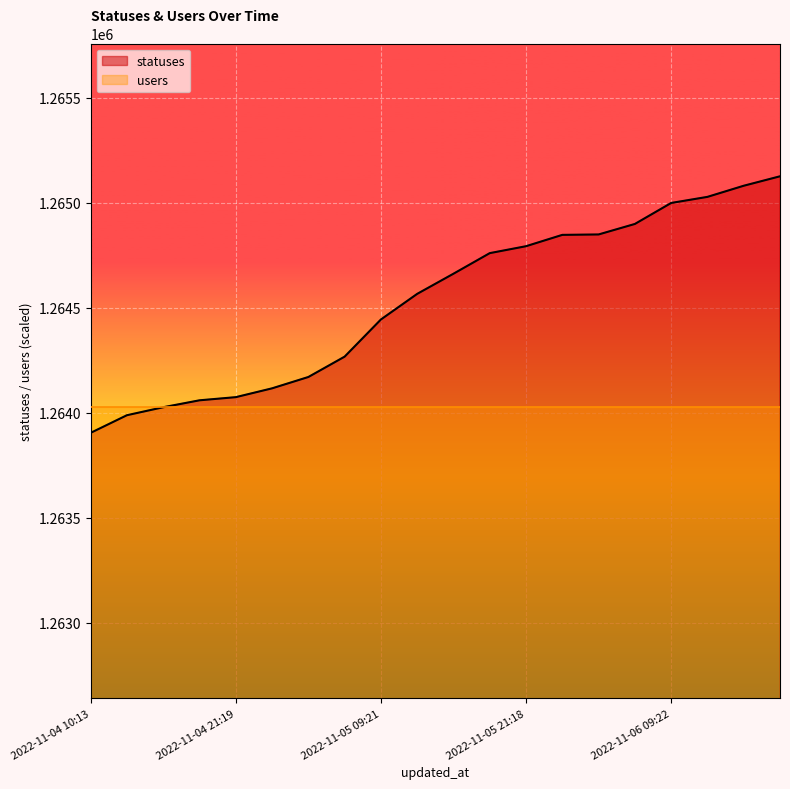

True or false: the data shows 1263905 at 2022-11-04 10:13.

True